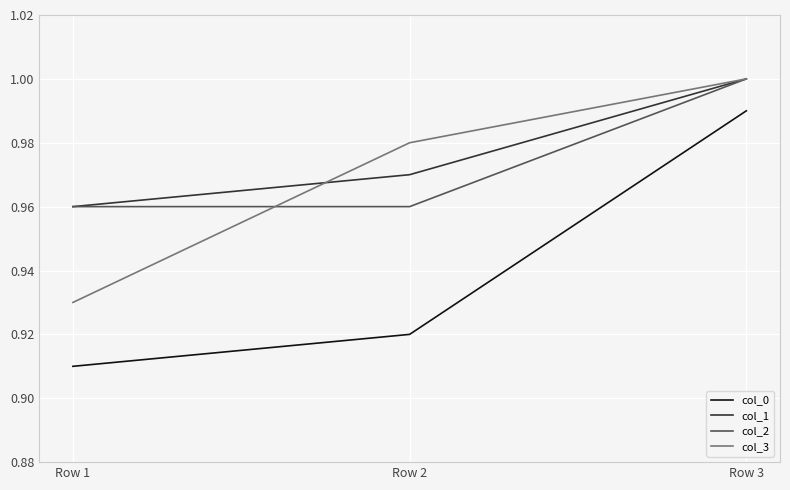

At which category is the sum across all series the highest?

Row 3